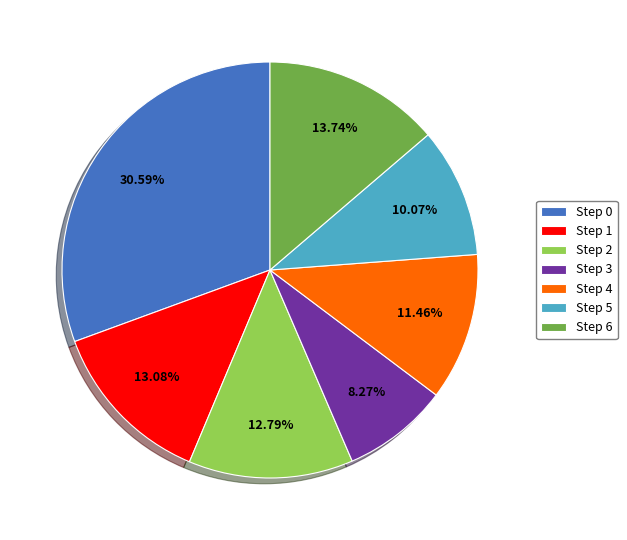

Is the sum of Step 5 and Step 1 greater than half?

No